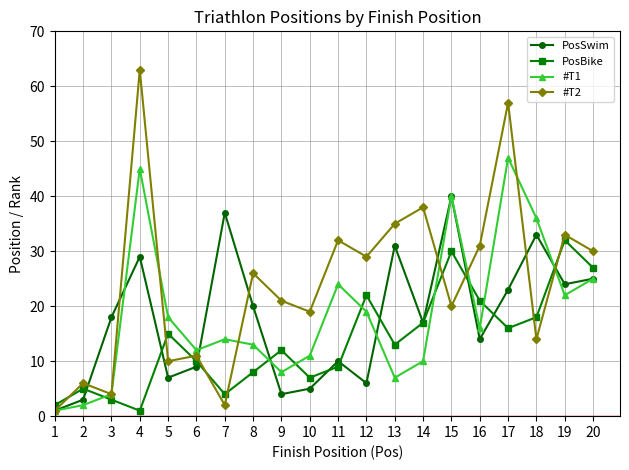

Which series has the widest spread of values?

#T2